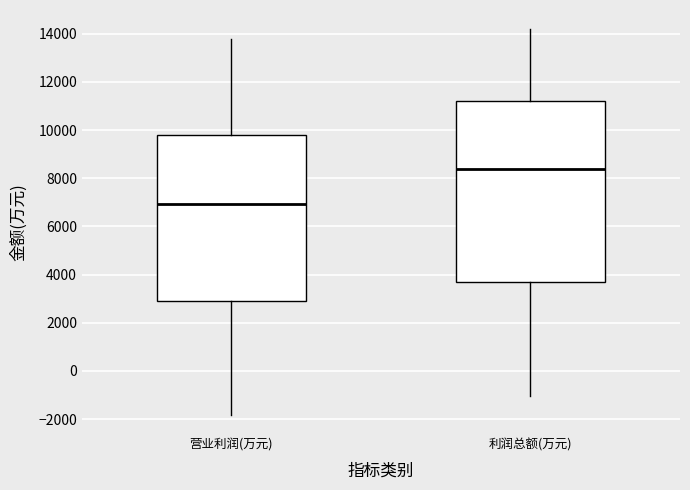

Comparing the boxes themselves (not the whiskers), which one is the tallest?

利润总额(万元)